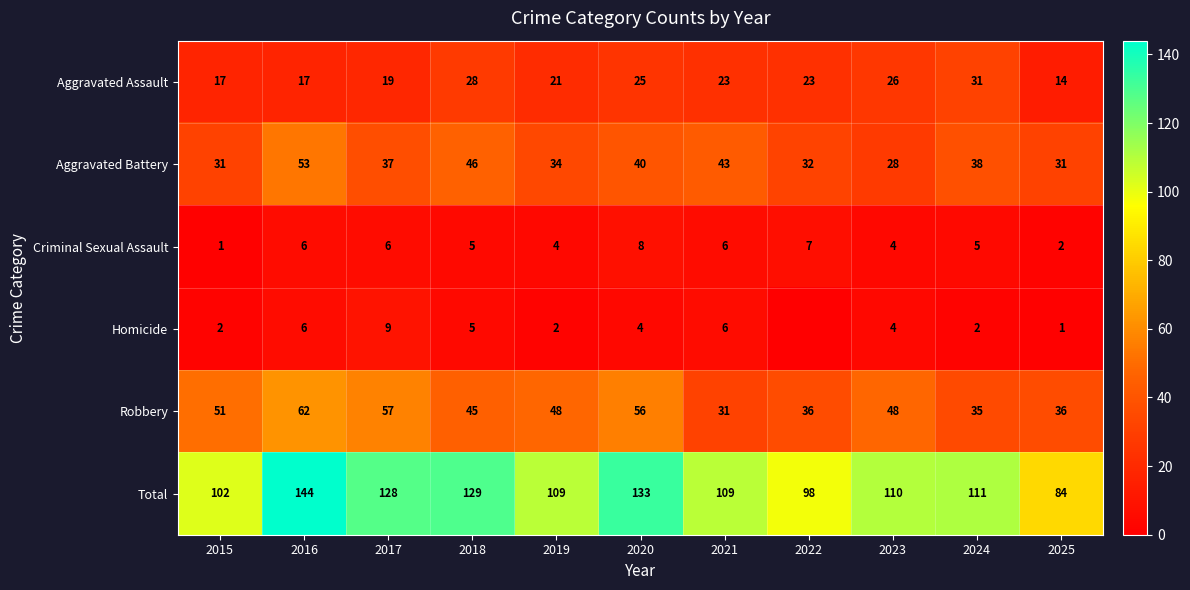

Rank the series at 2024 from highest to lowest value.

Total, Aggravated Battery, Robbery, Aggravated Assault, Criminal Sexual Assault, Homicide